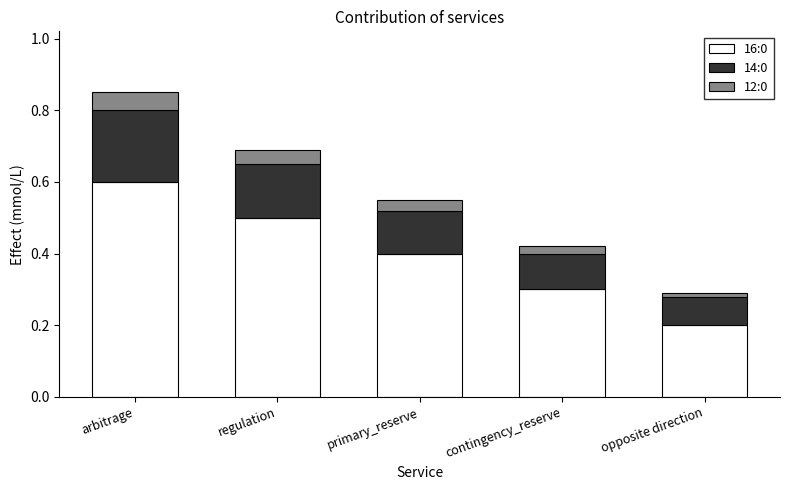

The 16:0 series shows 0.5 at regulation. True or false?

True